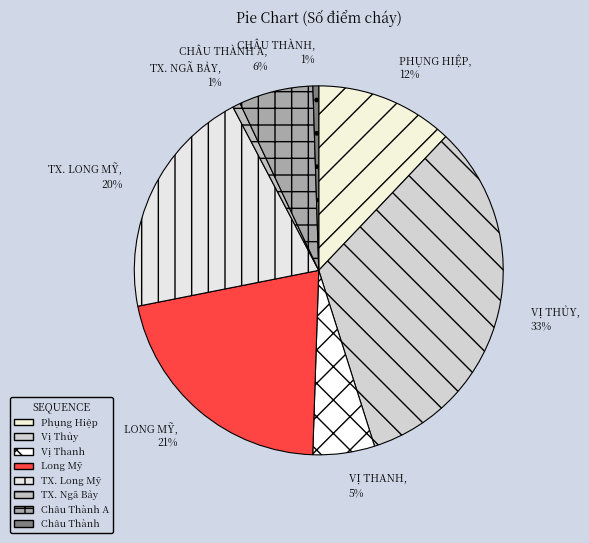

To the nearest percent, what is the difference between the Long Mỹ and Phụng Hiệp slice percentages?

9%